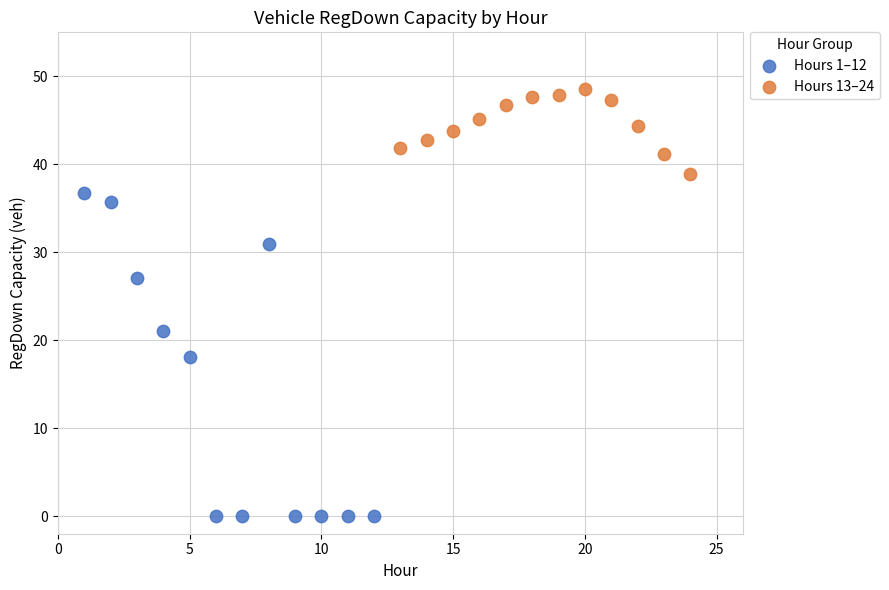

What are all the series names shown in the legend?

Hours 1–12, Hours 13–24